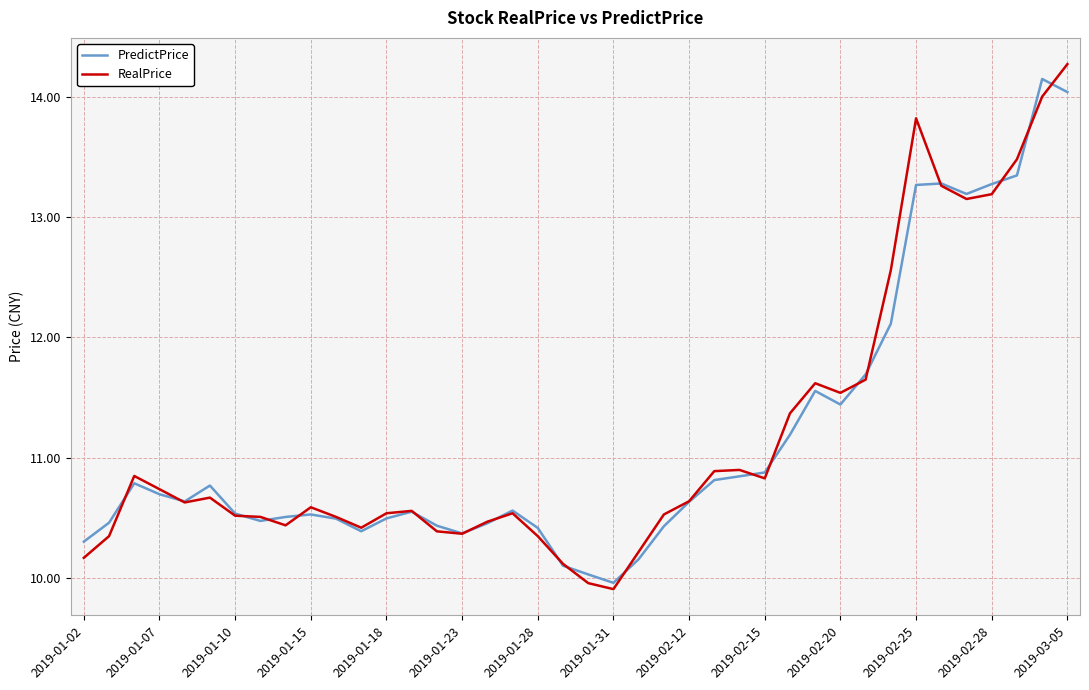

What is the smallest value displayed?

9.9